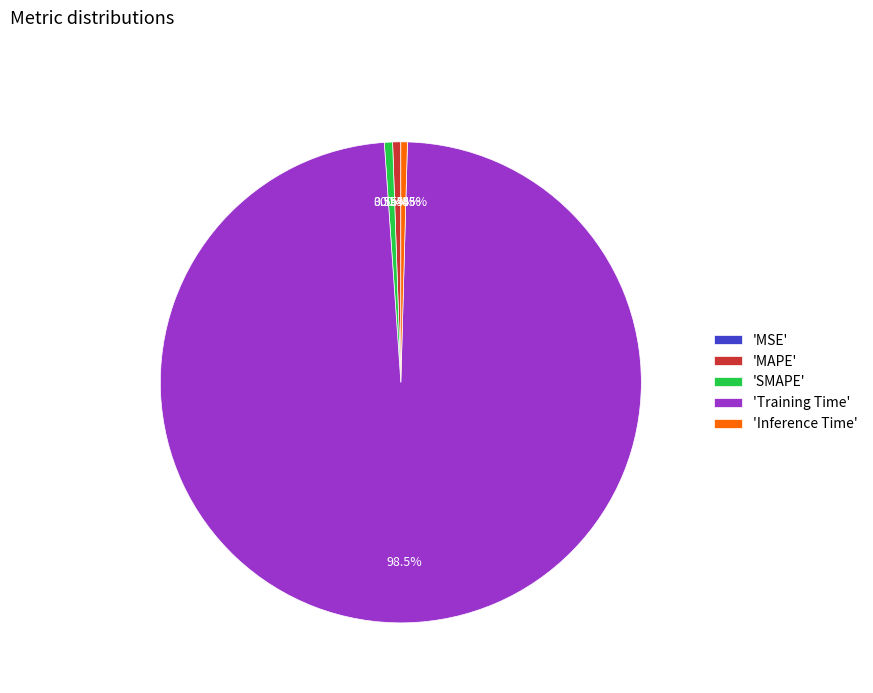

Rank the categories by value from highest to lowest.

Training Time, SMAPE, MAPE, Inference Time, MSE